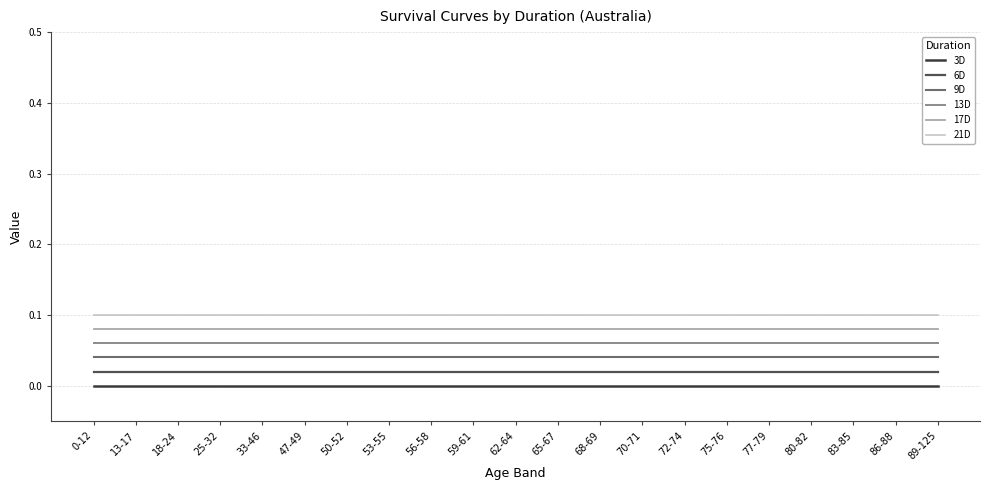

True or false: 13D and 9D intersect in this chart.

False